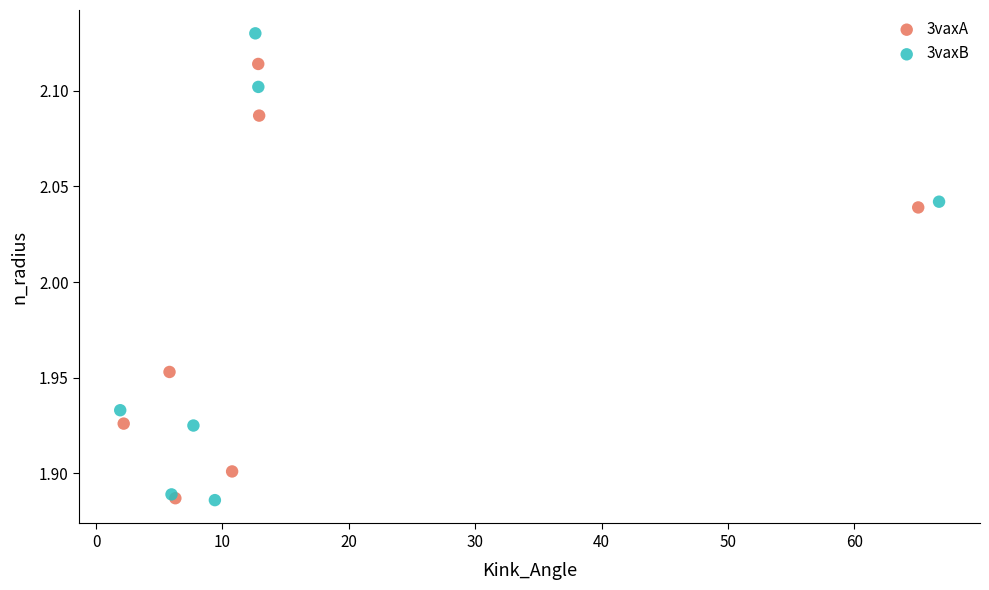

Which series contains the highest Y value?

3vaxB